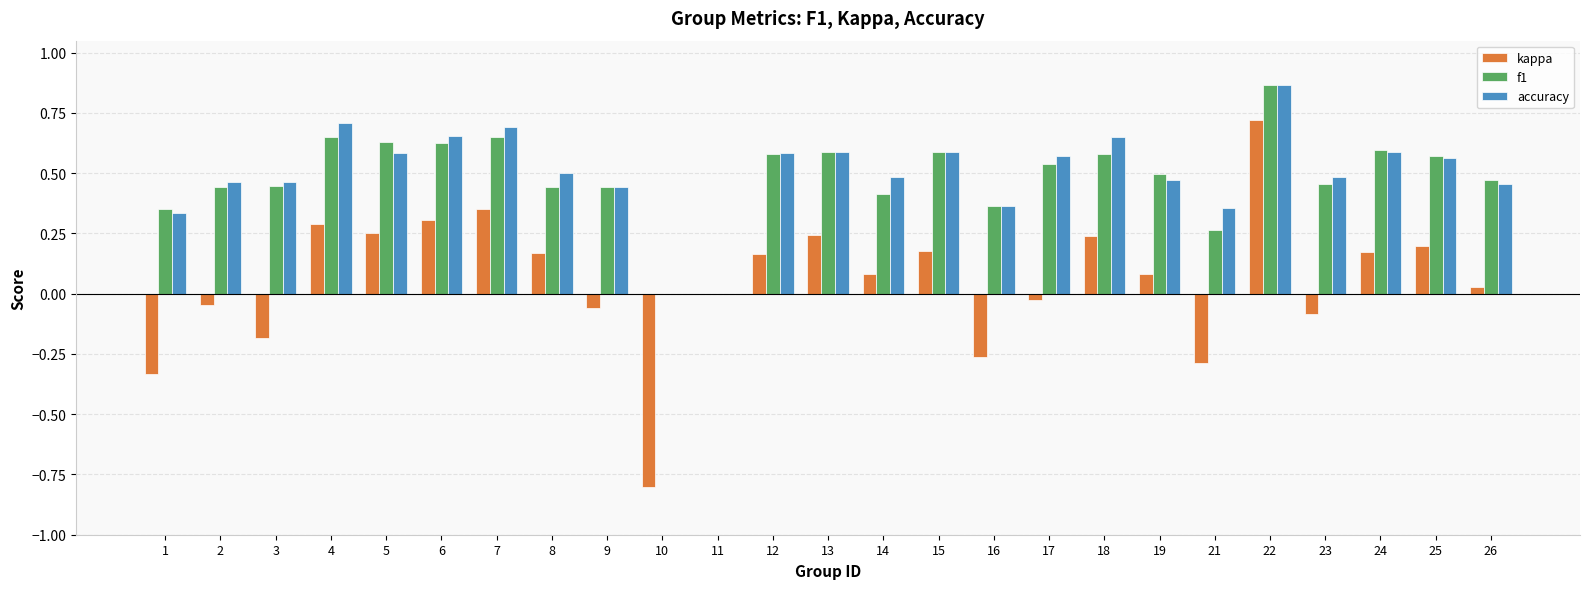

How many series are shown in this chart?

3